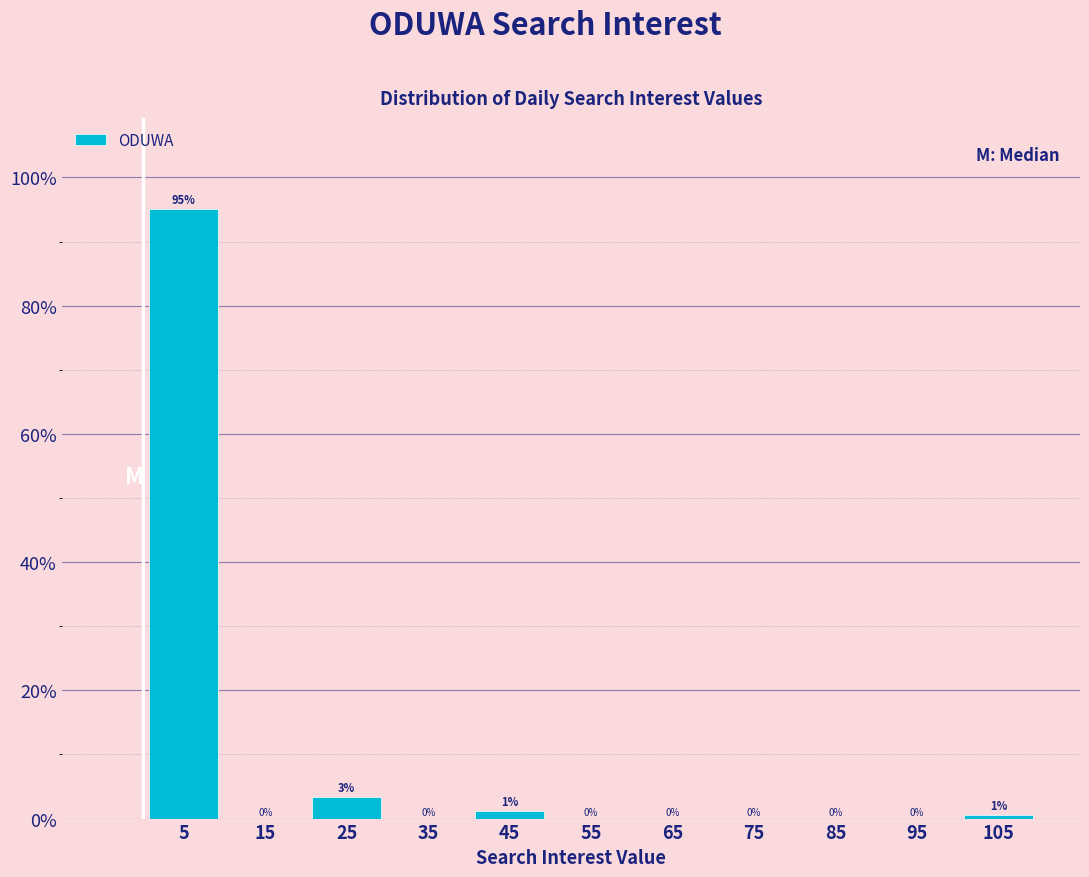

Which range on the x-axis has the tallest bar?

0 to 10